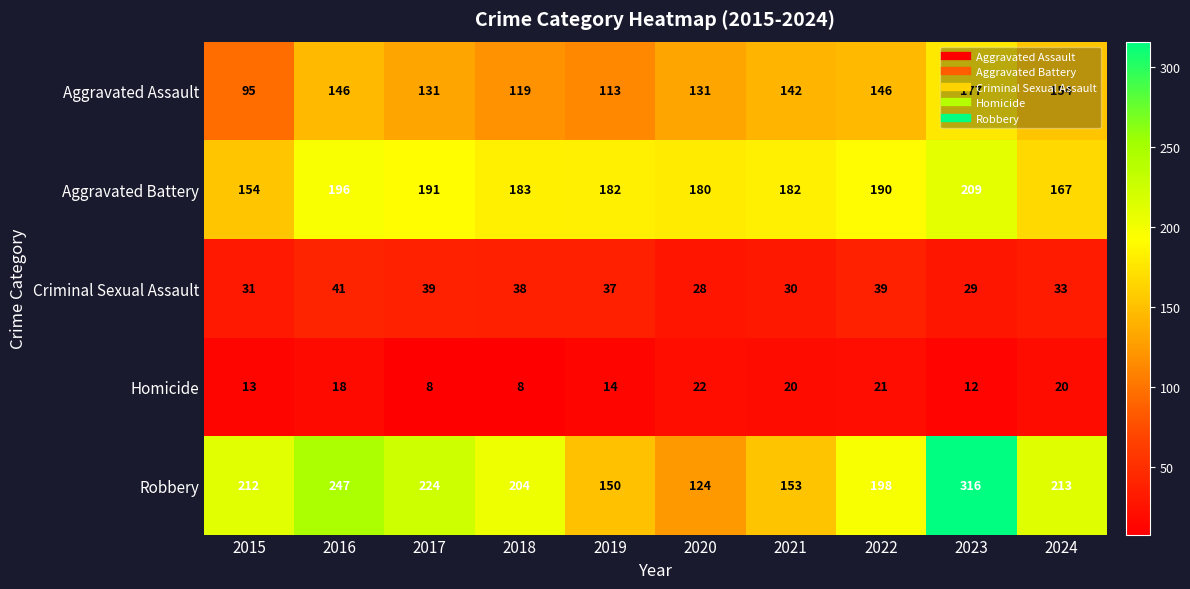

What value does the Homicide series have at 2024, to the nearest 10?

20